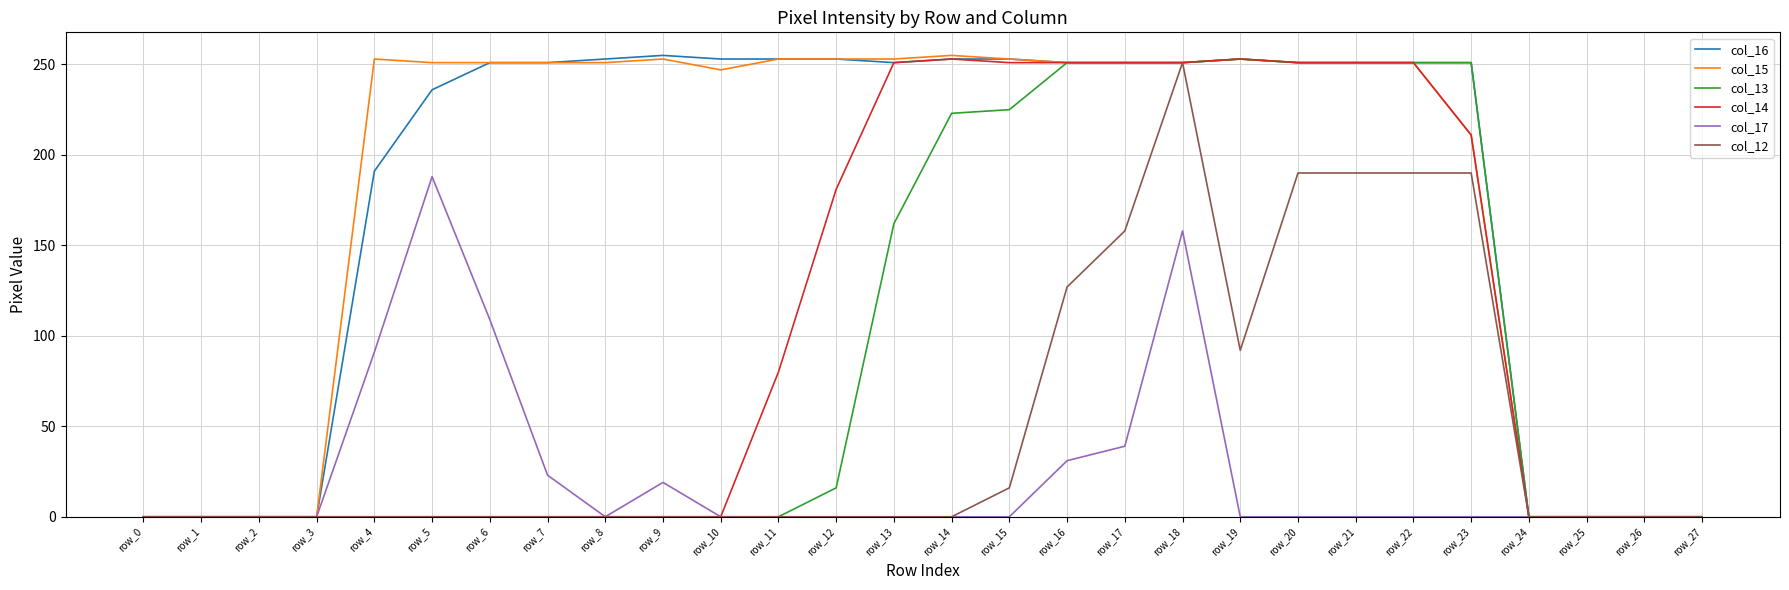

The value of col_15 at row_15 is 253. True or false?

True